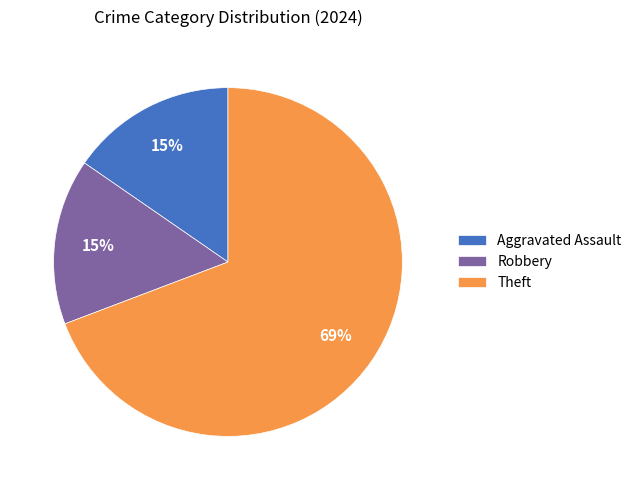

Which slice is the largest?

Theft